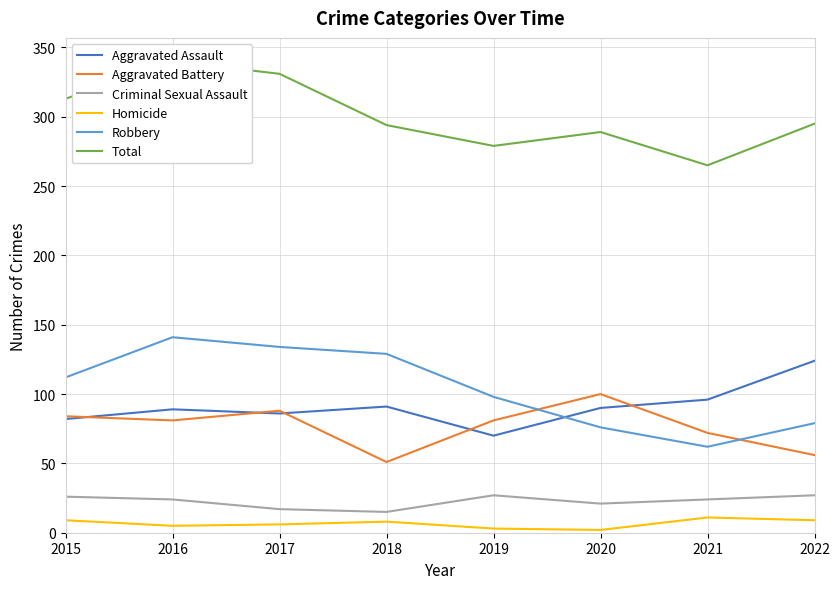

Reading left to right, what are all the values shown in this chart?

Aggravated Assault: 82	89	86	91	70	90	96	124
Aggravated Battery: 84	81	88	51	81	100	72	56
Criminal Sexual Assault: 26	24	17	15	27	21	24	27
Homicide: 9	5	6	8	3	2	11	9
Robbery: 112	141	134	129	98	76	62	79
Total: 313	340	331	294	279	289	265	295